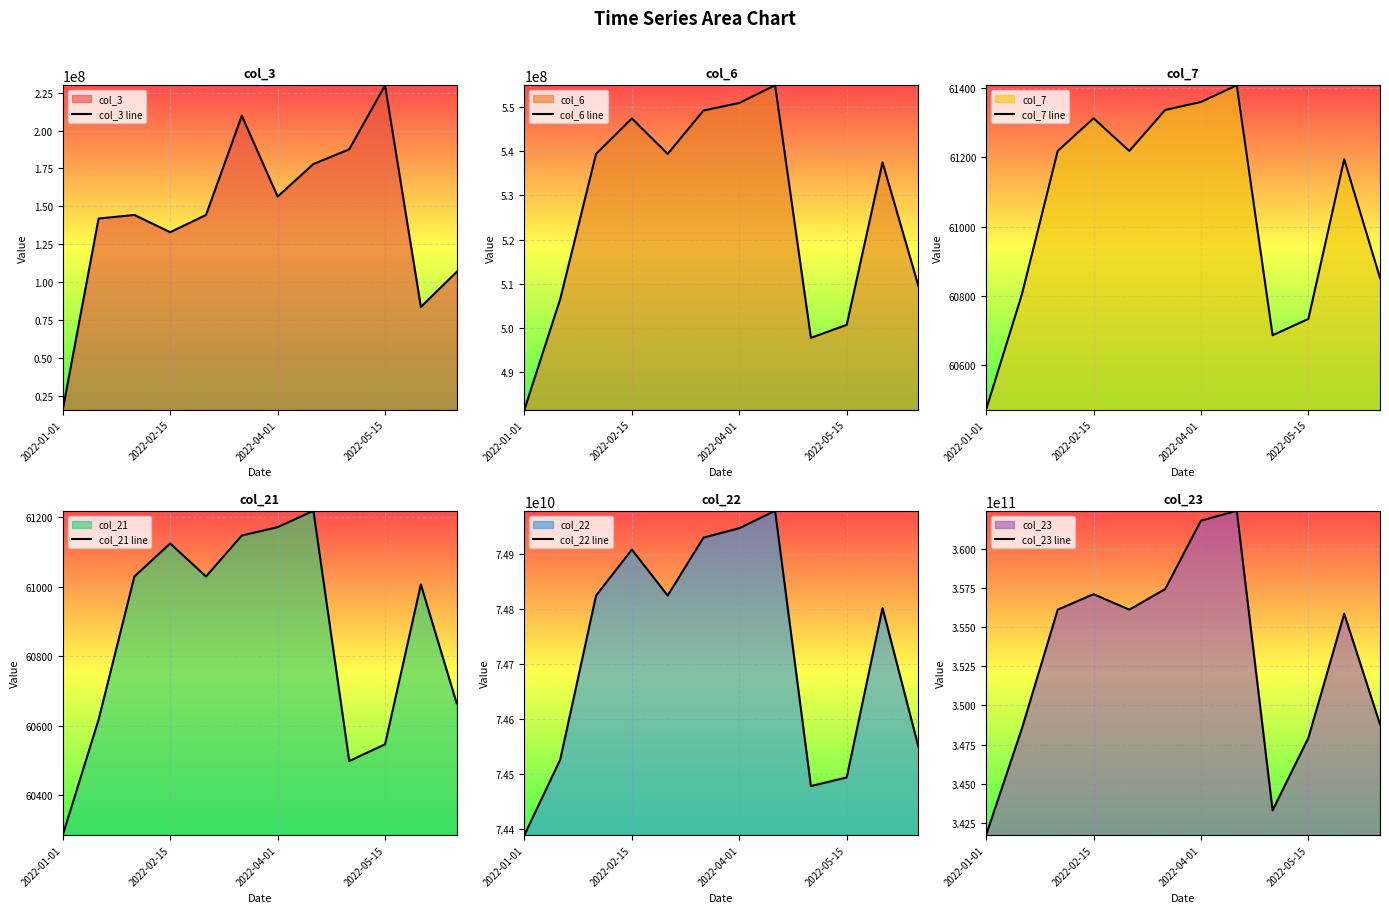

The col_3 line series shows 287460750 at 7. True or false?

False